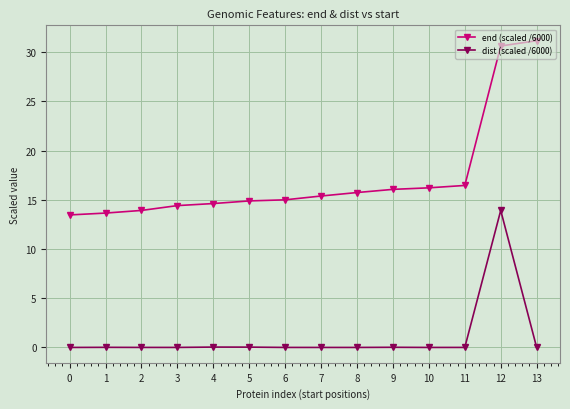

List the series in order of their overall mean, lowest first.

dist (scaled /6000), end (scaled /6000)